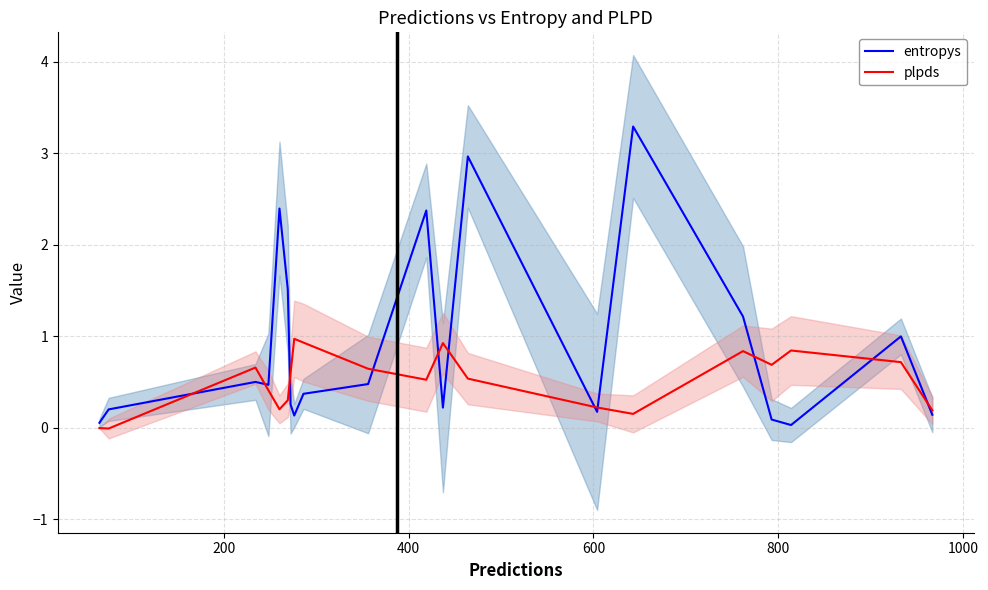

How many negative values does the plpds series have?

2